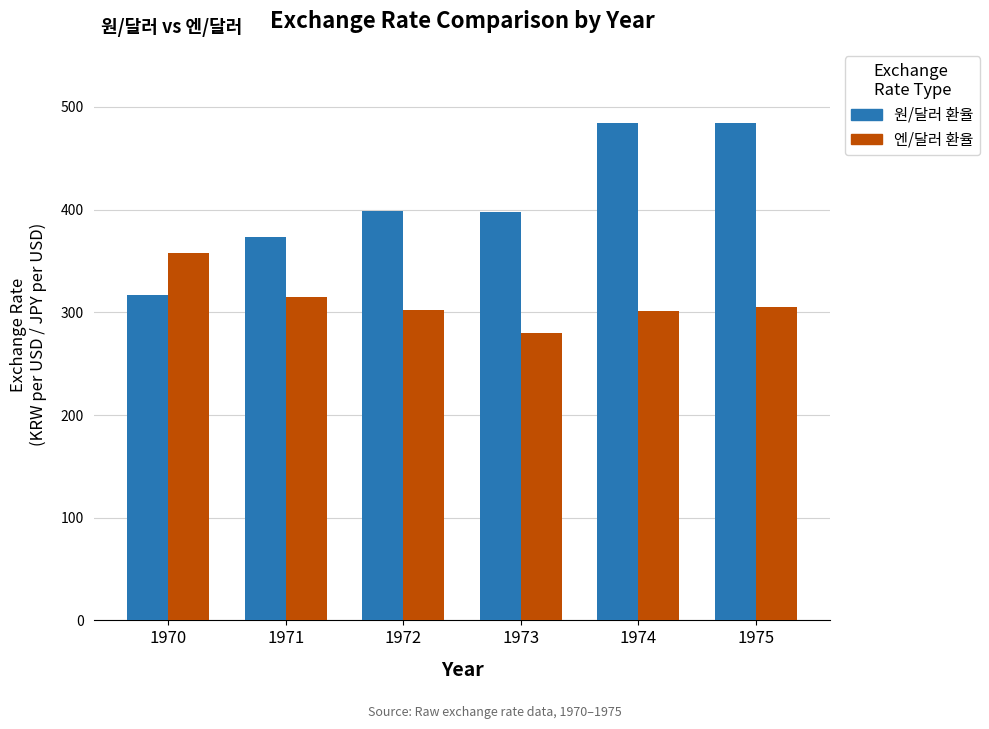

True or false: 원/달러 환율 has a value of 398.9 at 1972.

True